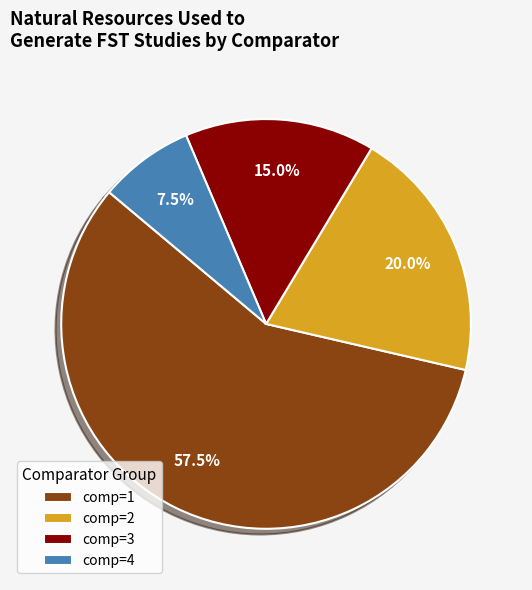

Which has a higher value, comp=4 or comp=2?

comp=2